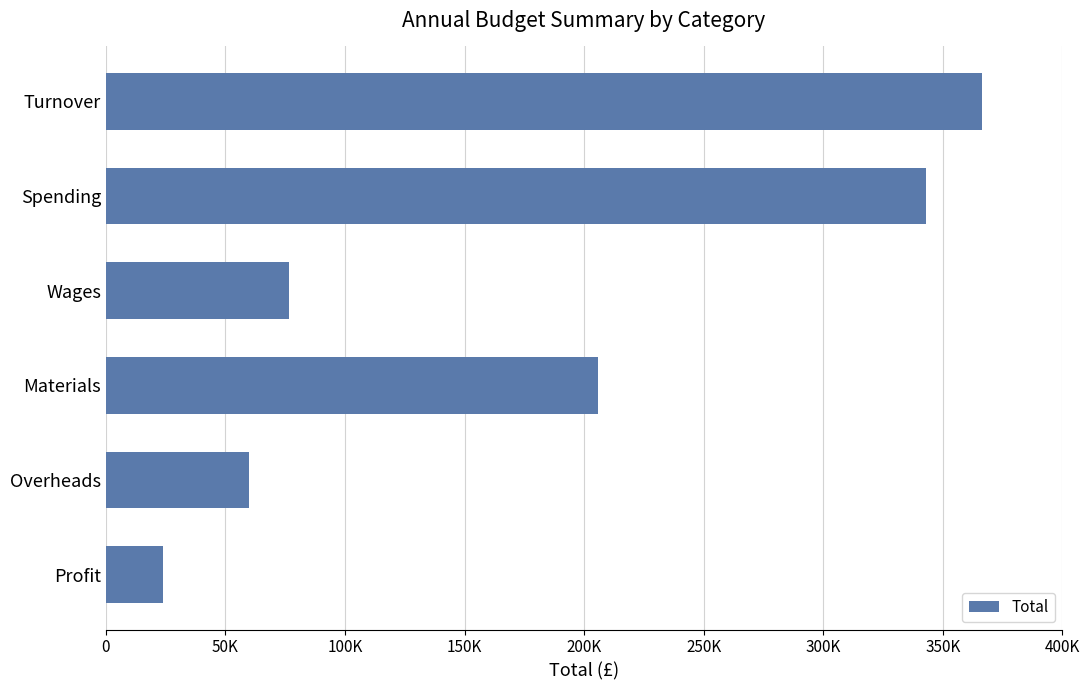

What is the difference between the second highest and second lowest values?

282800